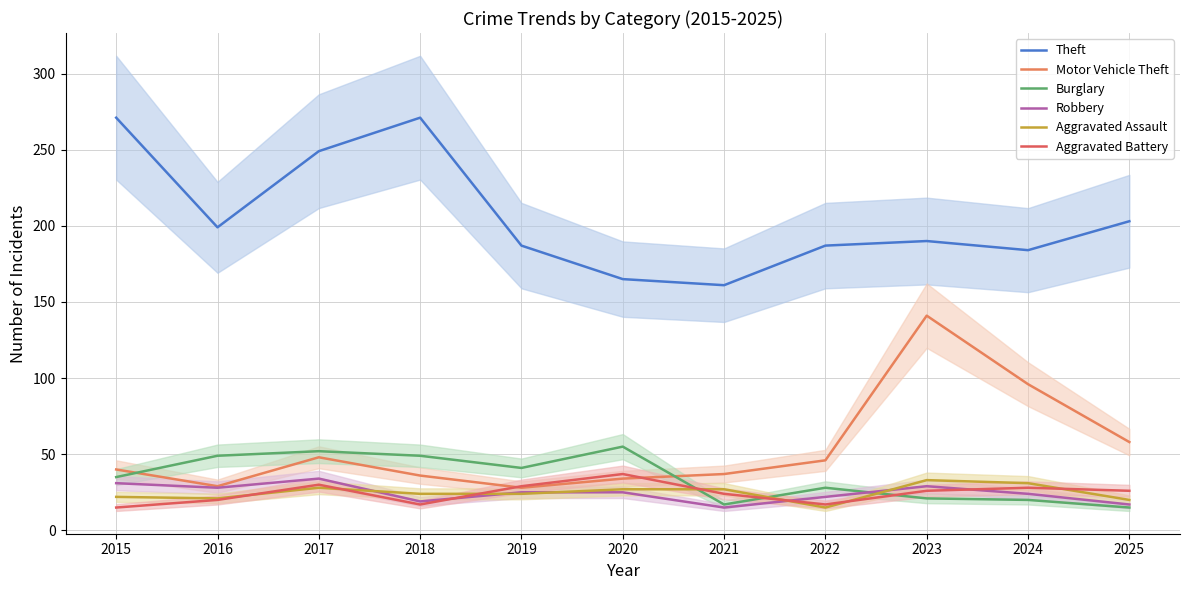

Count the number of data series in this chart.

6